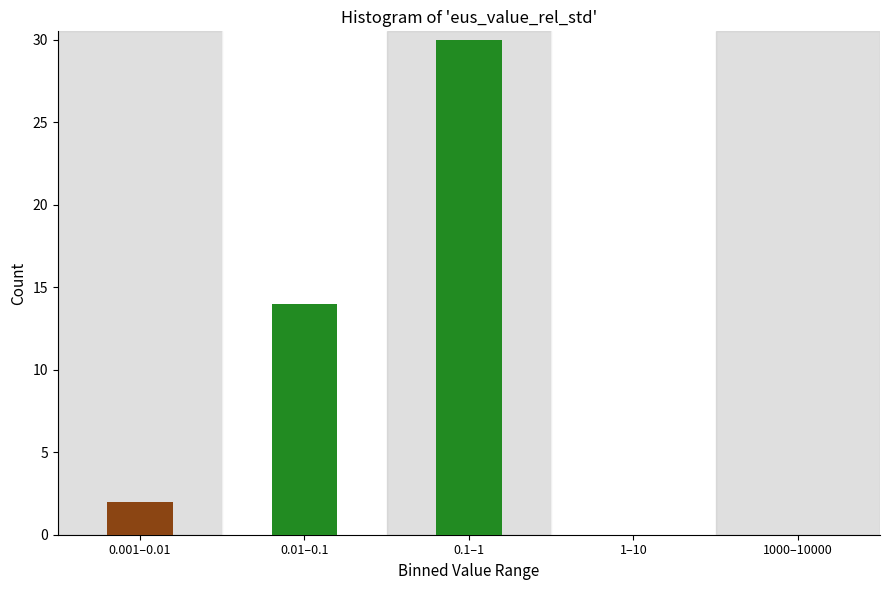

Reading left to right, list all the values displayed in this chart.

0.001–0.01=2	0.01–0.1=14	0.1–1=30	1–10=0	1000–10000=0